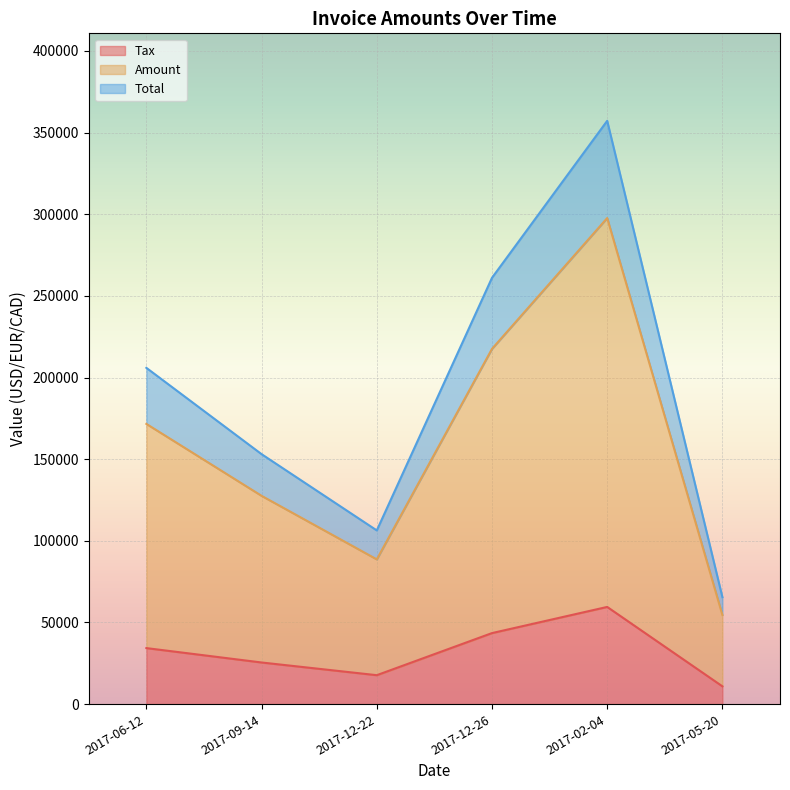

Reading left to right, what are all the values shown in this chart?

Amount: 2017-02-04=297652.0	2017-05-20=54574.0	2017-06-12=171604.0	2017-09-14=127559.0	2017-12-22=88648.0	2017-12-26=217557.0
Tax: 2017-02-04=59530.4	2017-05-20=10914.8	2017-06-12=34320.8	2017-09-14=25511.8	2017-12-22=17729.6	2017-12-26=43511.4
Total: 2017-02-04=357182.0	2017-05-20=65488.8	2017-06-12=205925.0	2017-09-14=153071.0	2017-12-22=106378.0	2017-12-26=261068.0